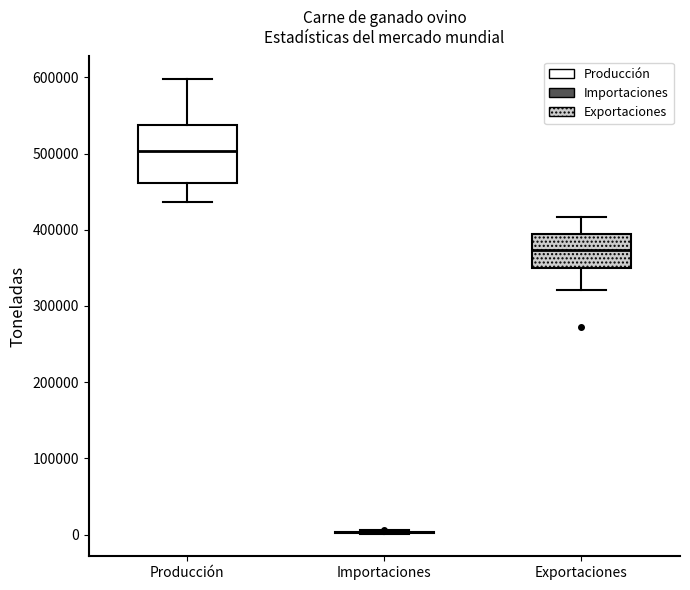

Which box is the tallest, from its lower edge to its upper edge?

Producción